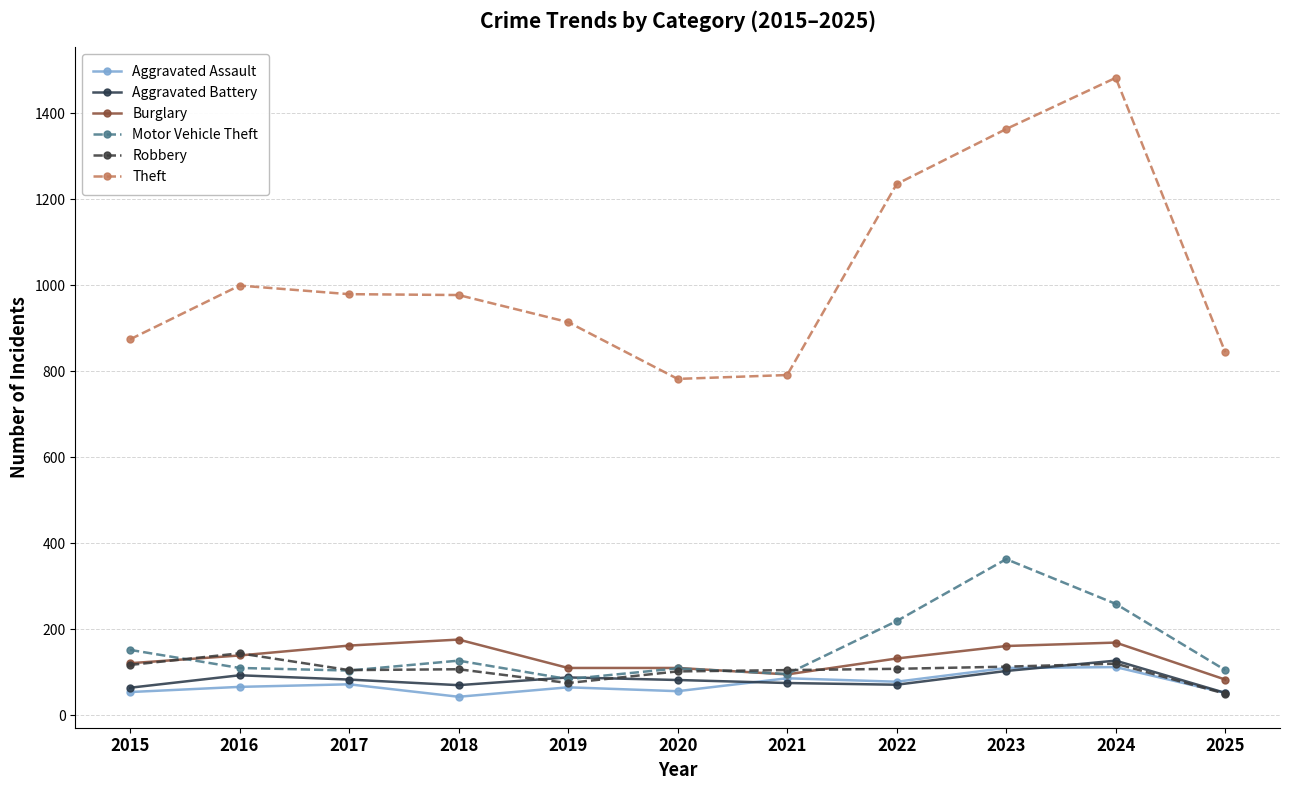

Which series has the largest total across all categories?

Theft